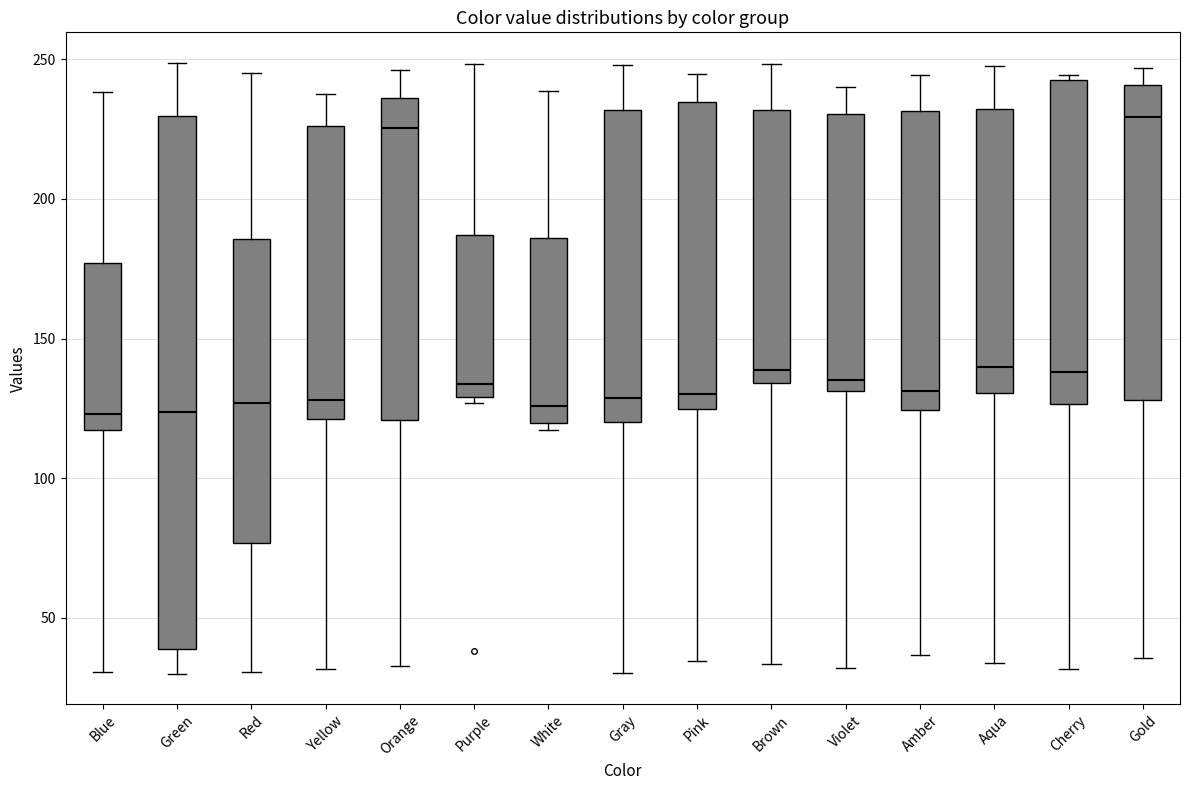

Where does the median line of the box for Gold sit on the y-axis? The values are not printed on the chart, so give them approximately, as read against the axis.

230